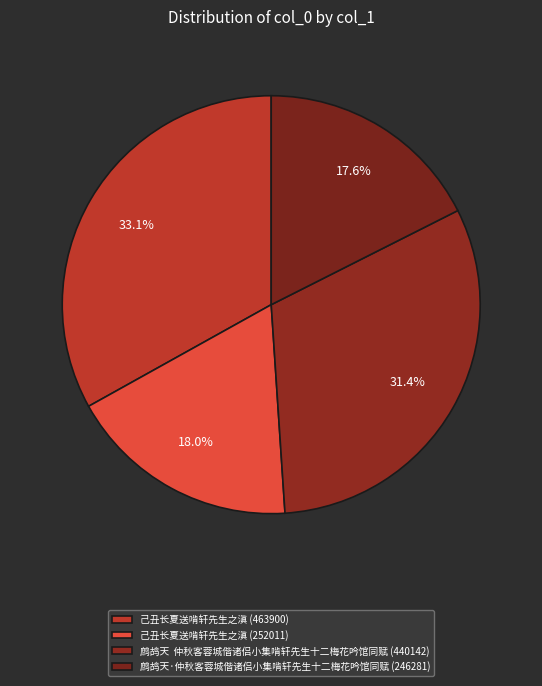

How much of the chart is everything except 鹧鸪天·仲秋客蓉城偕诸侣小集啃轩先生十二梅花吟馆同赋 (246281)?

82.4%